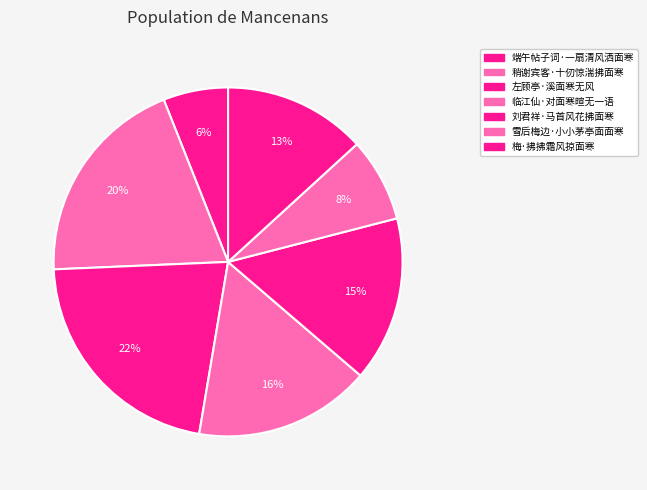

Is it true that 刘君祥·马首风花拂面寒 is 15% of the pie?

True